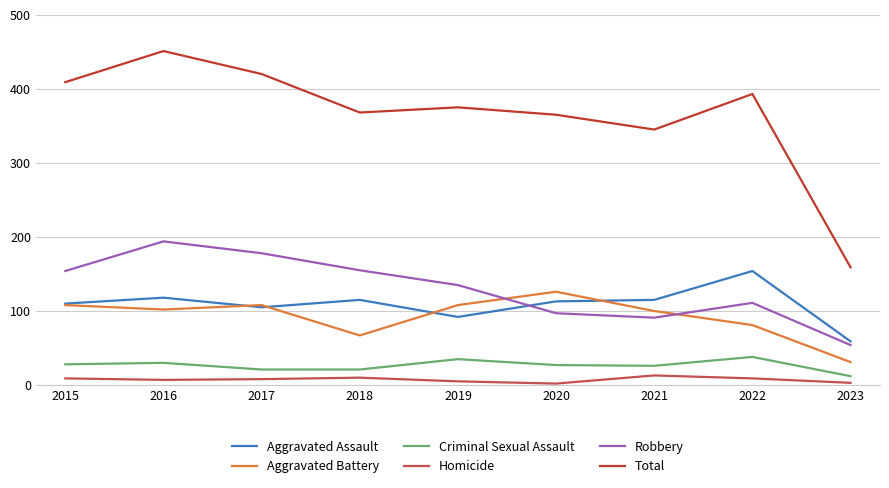

Where is the first local minimum for Robbery?

2021